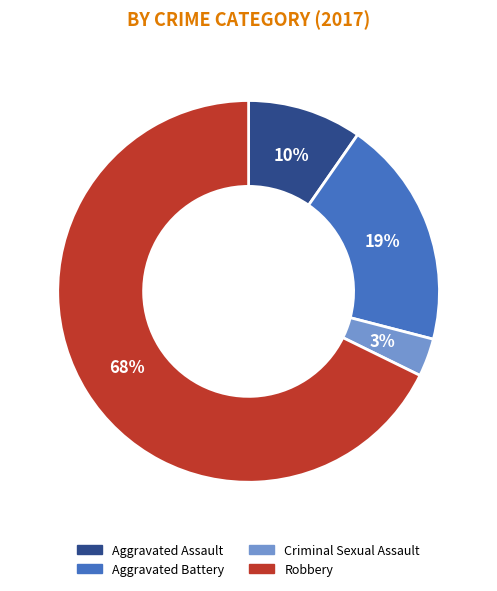

To the nearest percent, what is the difference between the Aggravated Battery and Criminal Sexual Assault slice percentages?

16%